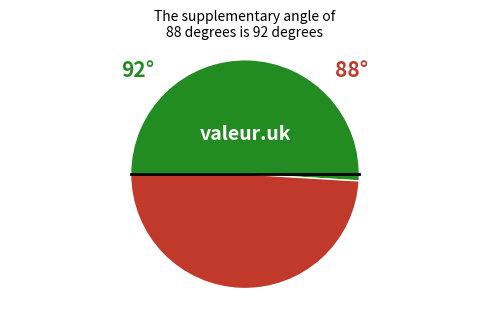

Is there a majority slice in this chart?

Yes